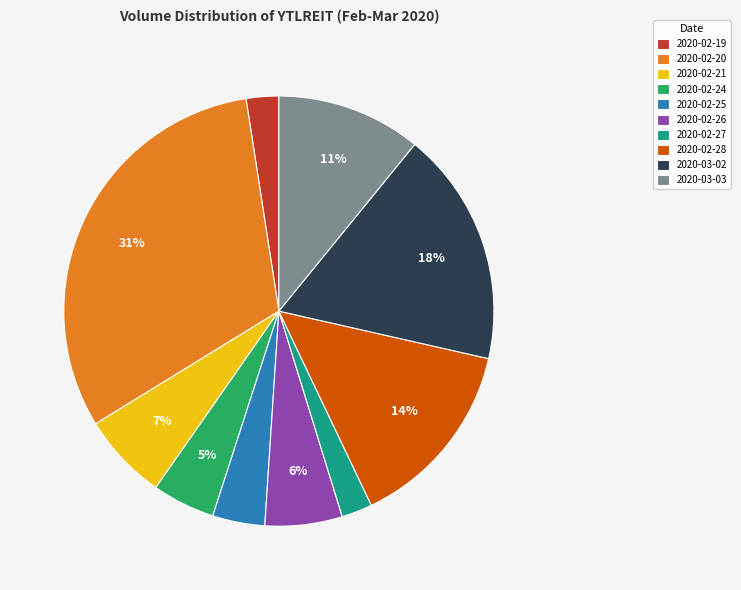

To the nearest percent, what portion does 2020-03-03 represent?

11%